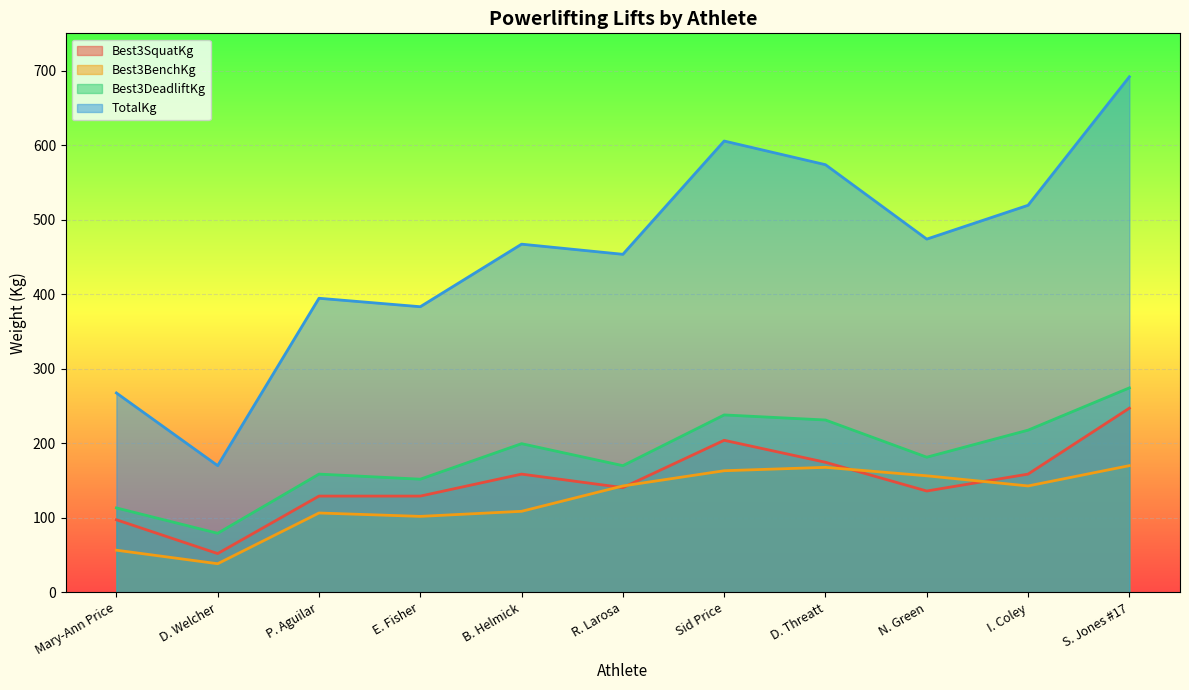

Is it true that Best3DeadliftKg equals 159.2 at Mary-Ann Price?

False